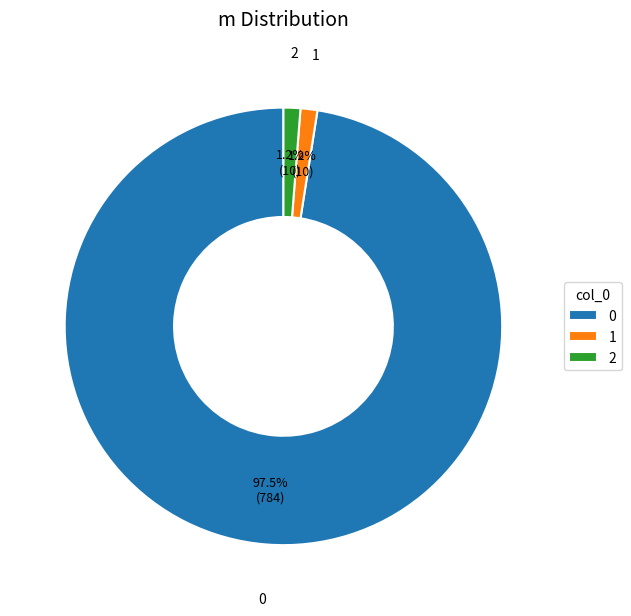

To the nearest percent, what is the average slice percentage?

33%